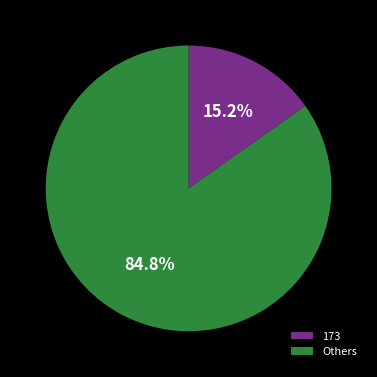

Which slice is the smallest?

173